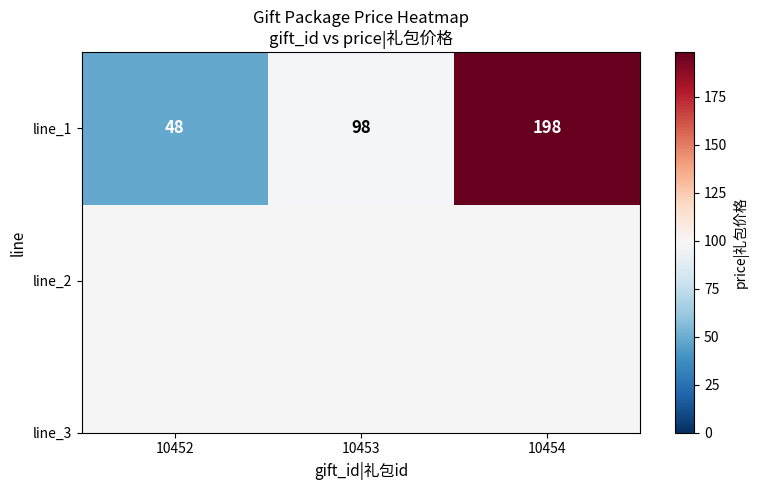

Which label corresponds to the smallest value in the chart?

10452